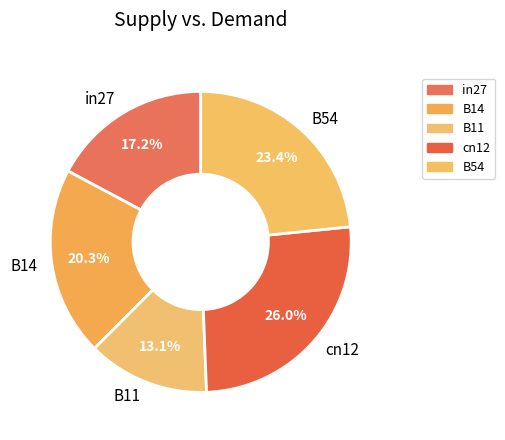

Does B14 account for over 50% of the chart?

No